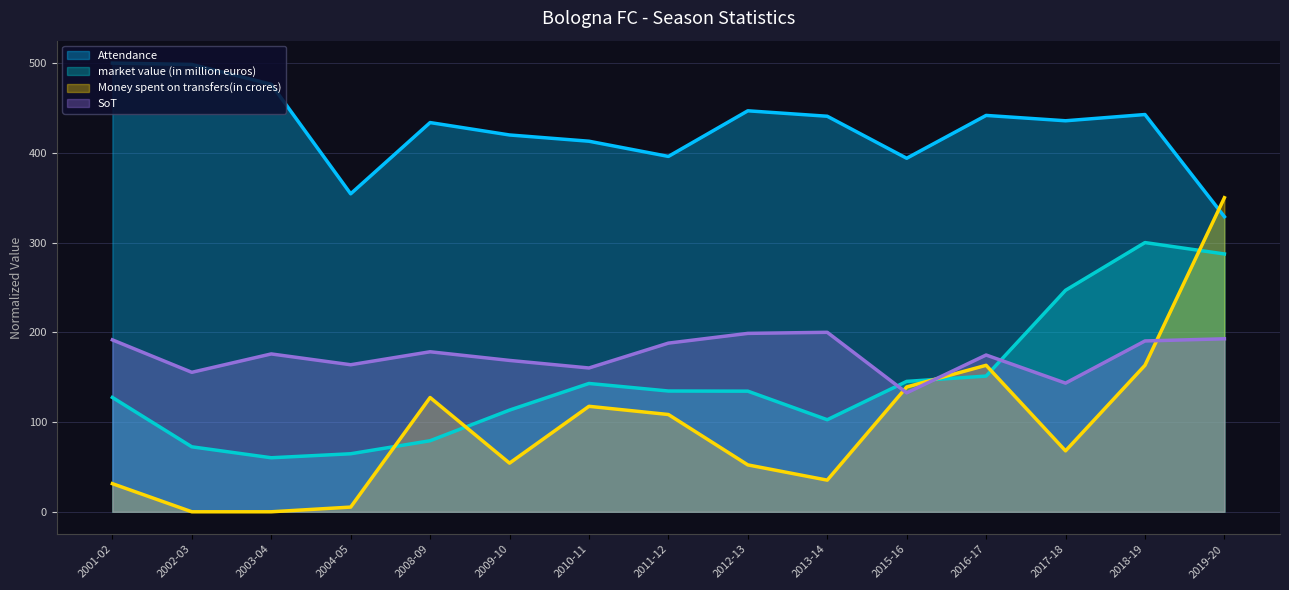

How many values in the market value (in million euros) series exceed 134?

8